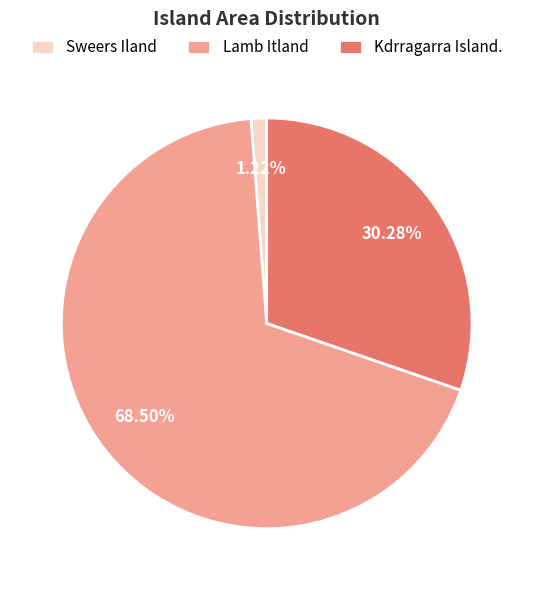

Which slice is the largest?

Lamb Itland